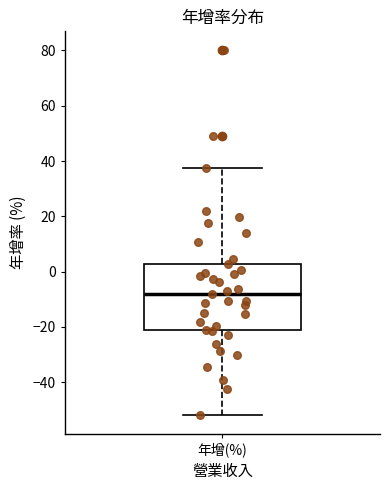

Where does the upper whisker of the box for 年增(%) end on the y-axis? The values are not printed on the chart, so give them approximately, as read against the axis.

38